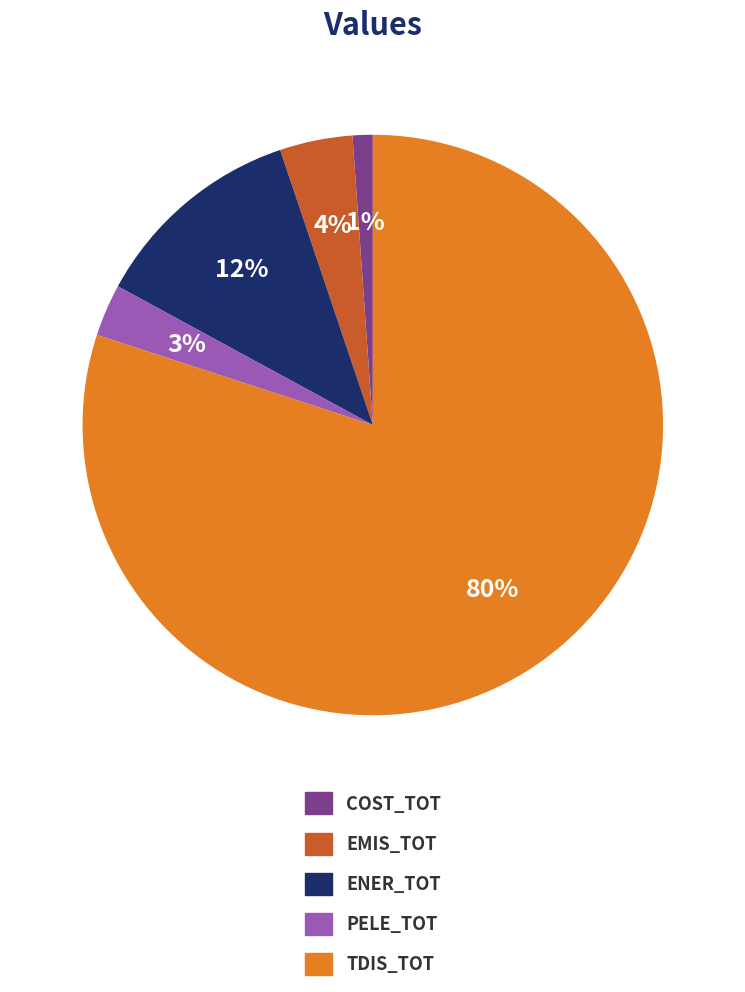

How many segments does this pie chart have?

5